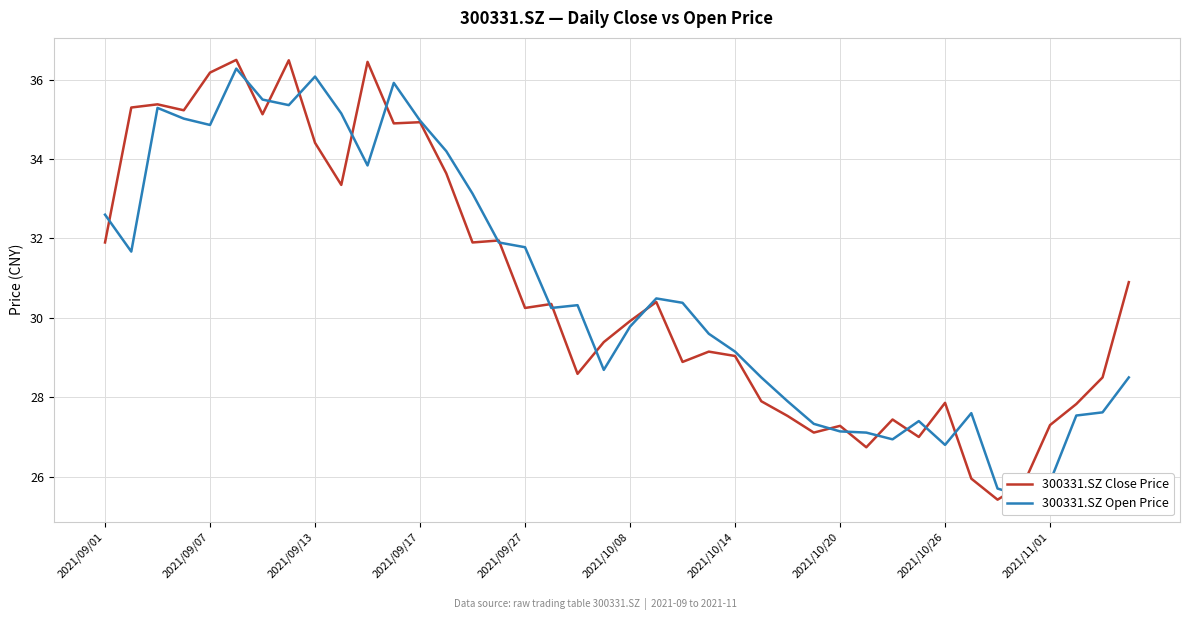

What is the difference between the highest and lowest values at 33?

1.7